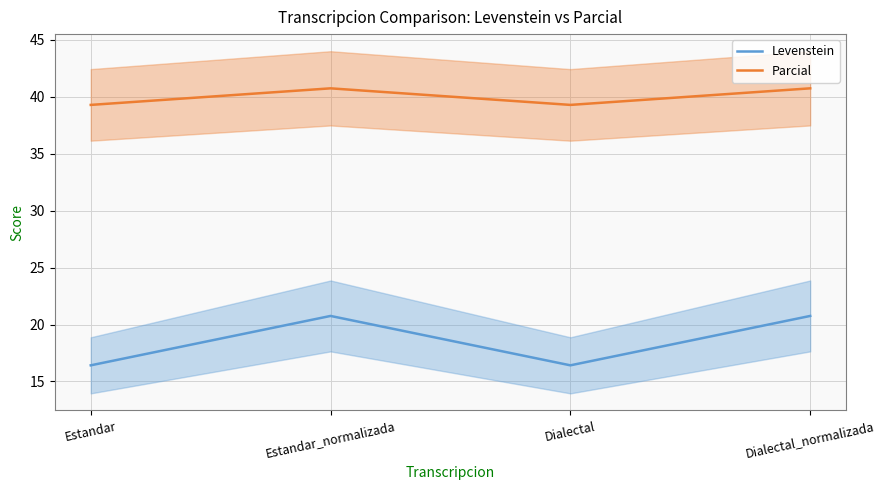

Does the chart have visible grid lines?

Yes